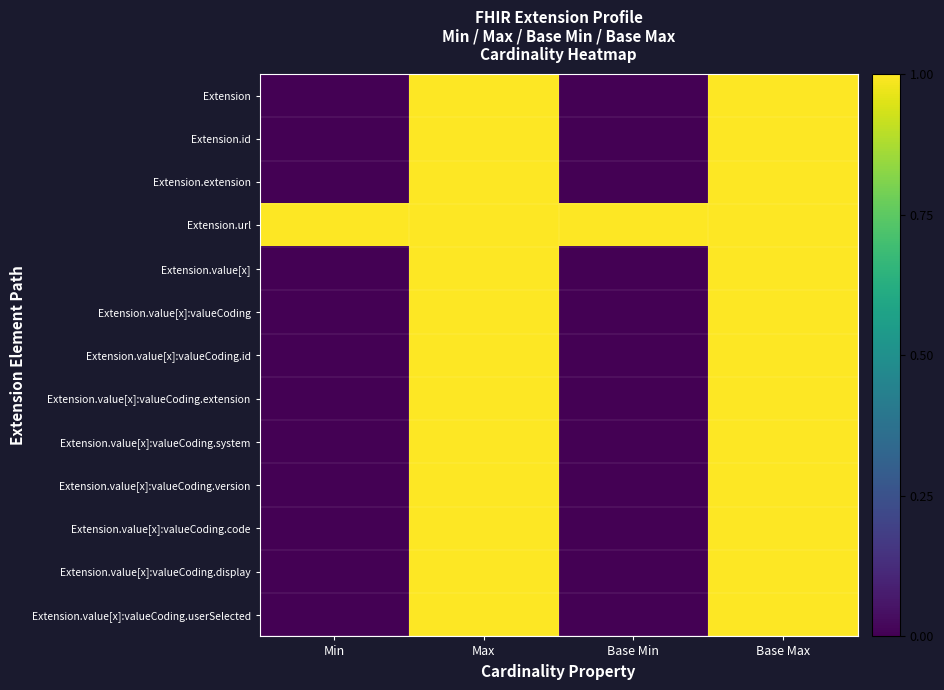

At which category does the chart reach its minimum across all series?

Min